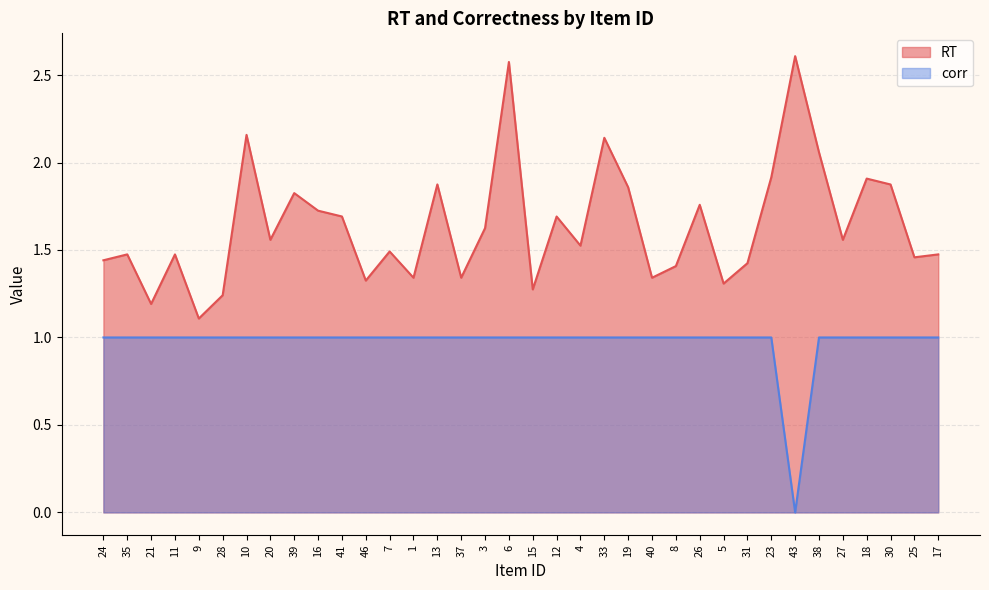

What is the approximate value of corr at 4?

1.0